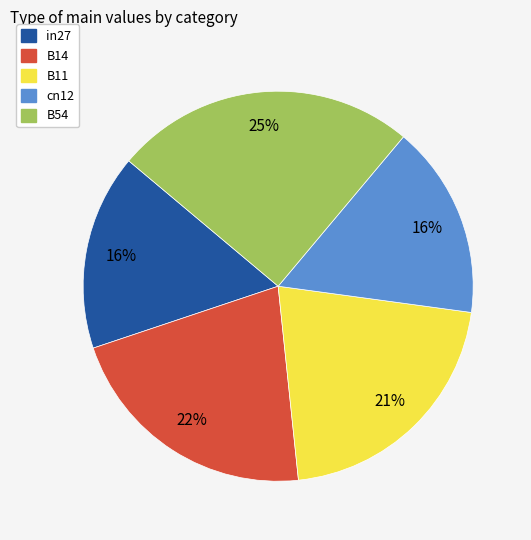

Between B11 and B54, which is larger?

B54